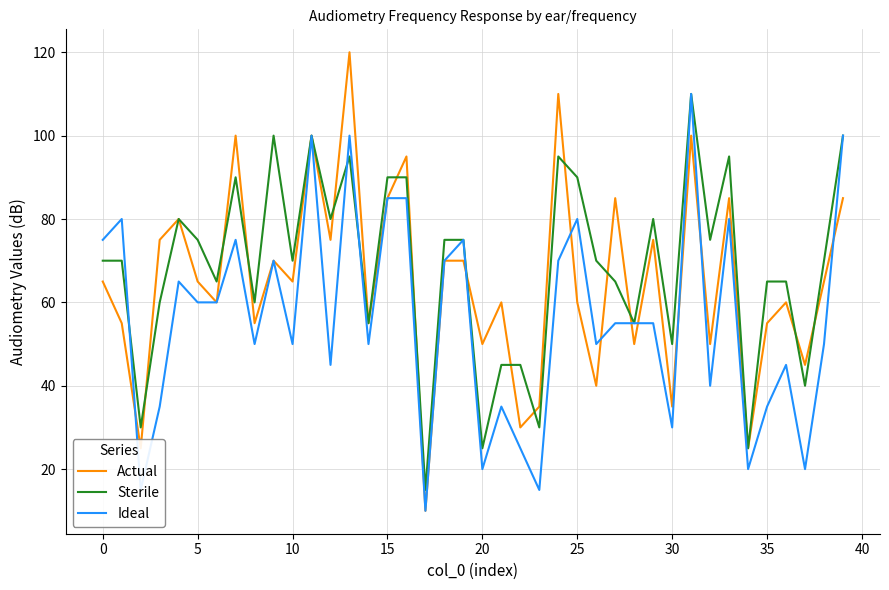

Reading left to right, transcribe all the data shown in this chart.

Actual: 65	55	25	75	80	65	60	100	55	70	65	100	75	120	55	85	95	10	70	70	50	60	30	35	110	60	40	85	50	75	35	100	50	85	25	55	60	45	65	85
Sterile: 70	70	30	60	80	75	65	90	60	100	70	100	80	95	55	90	90	15	75	75	25	45	45	30	95	90	70	65	55	80	50	110	75	95	25	65	65	40	70	100
Ideal: 75	80	15	35	65	60	60	75	50	70	50	100	45	100	50	85	85	10	70	75	20	35	25	15	70	80	50	55	55	55	30	110	40	80	20	35	45	20	50	100